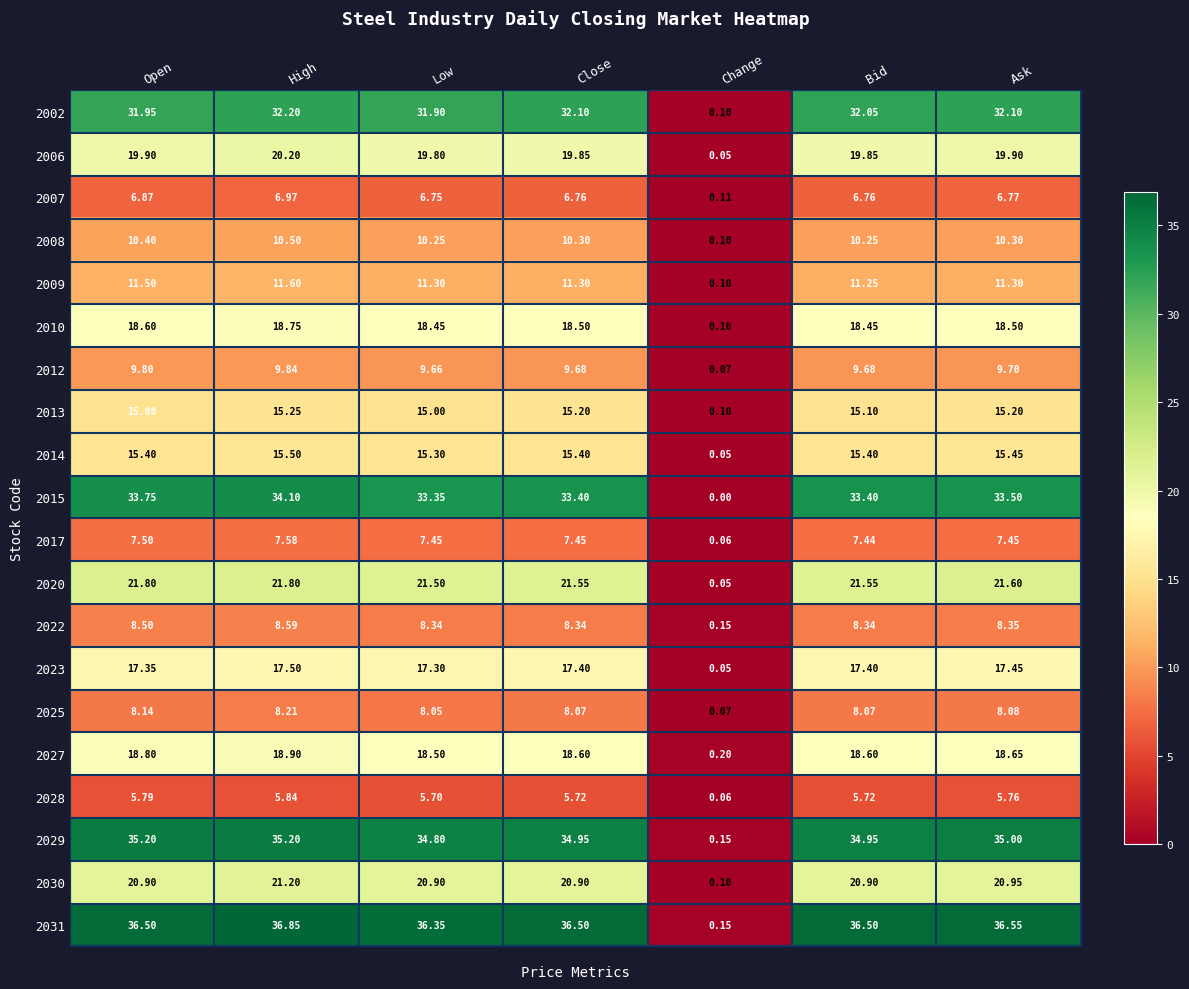

Which category has the highest value across all series?

High